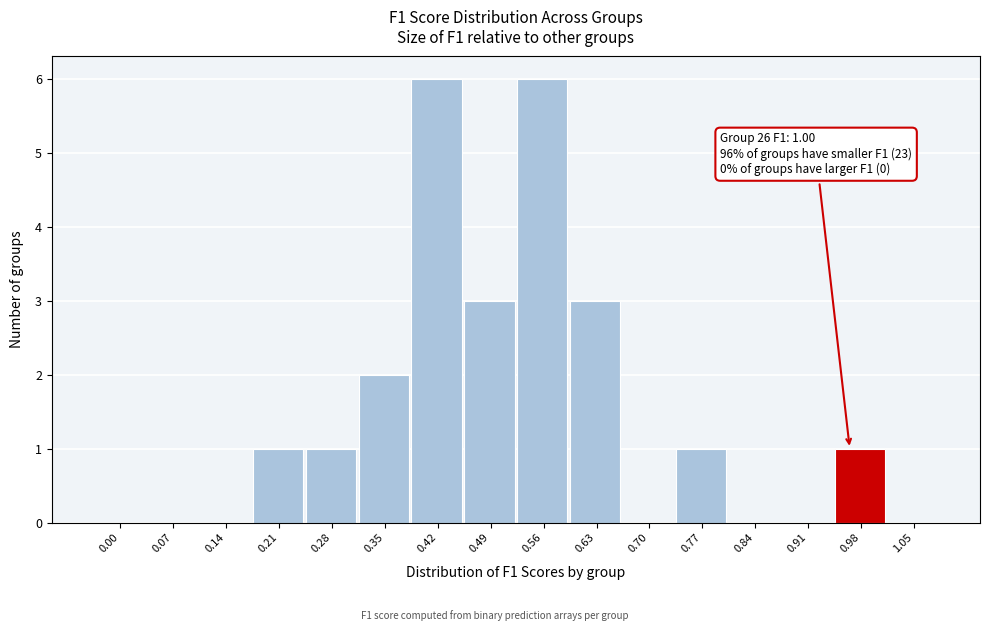

Reading left to right, list all the values displayed in this chart.

0.00=0	0.07=0	0.14=0	0.21=1	0.28=1	0.35=2	0.42=6	0.49=3	0.56=6	0.63=3	0.70=0	0.77=1	0.84=0	0.91=0	0.98=1	1.05=0